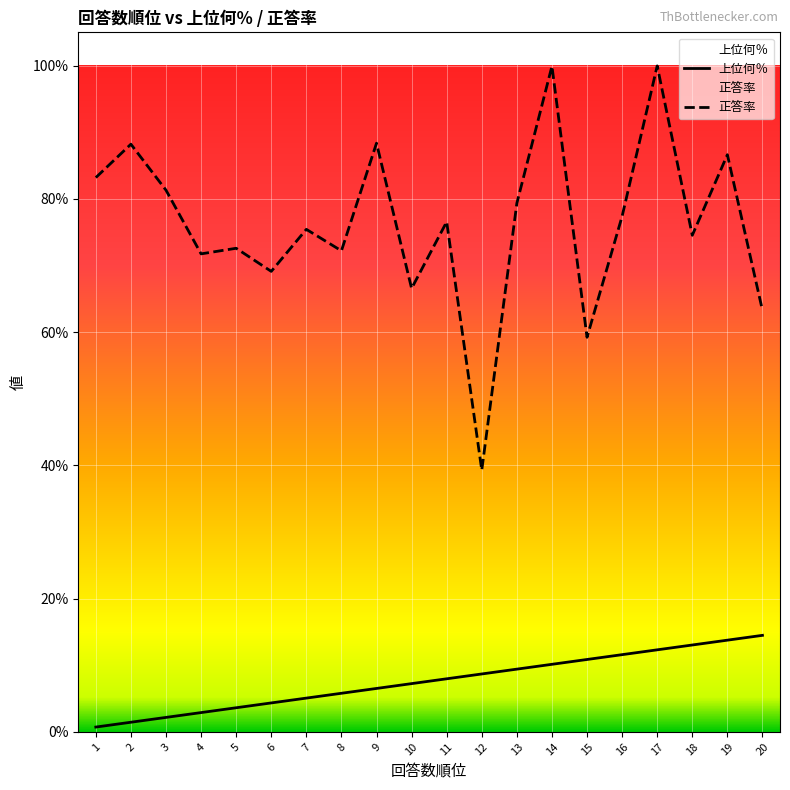

What are all the series names shown in the legend?

上位何％, 正答率